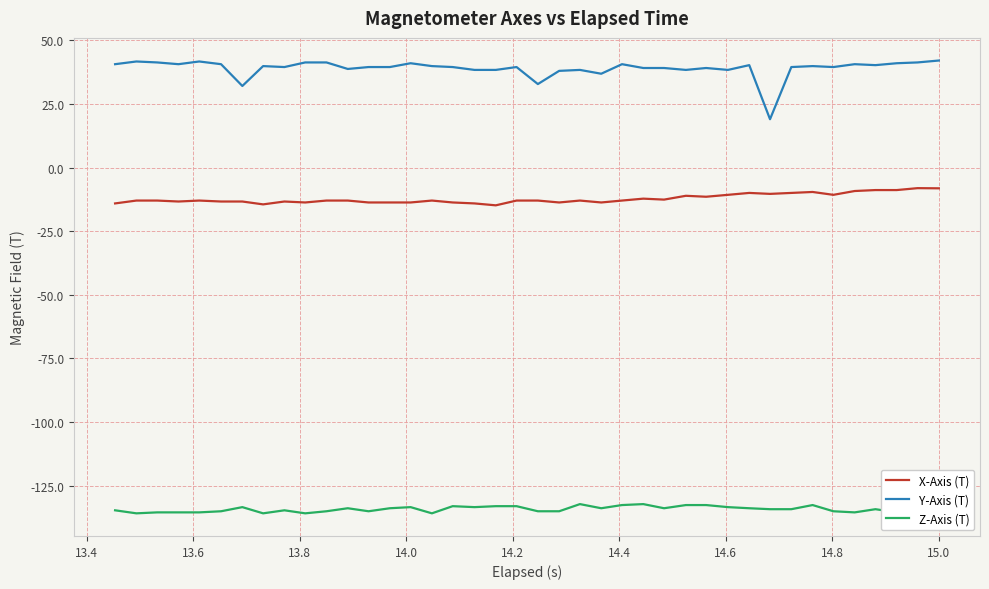

What is the minimum value for Y-Axis (T)?

19.0